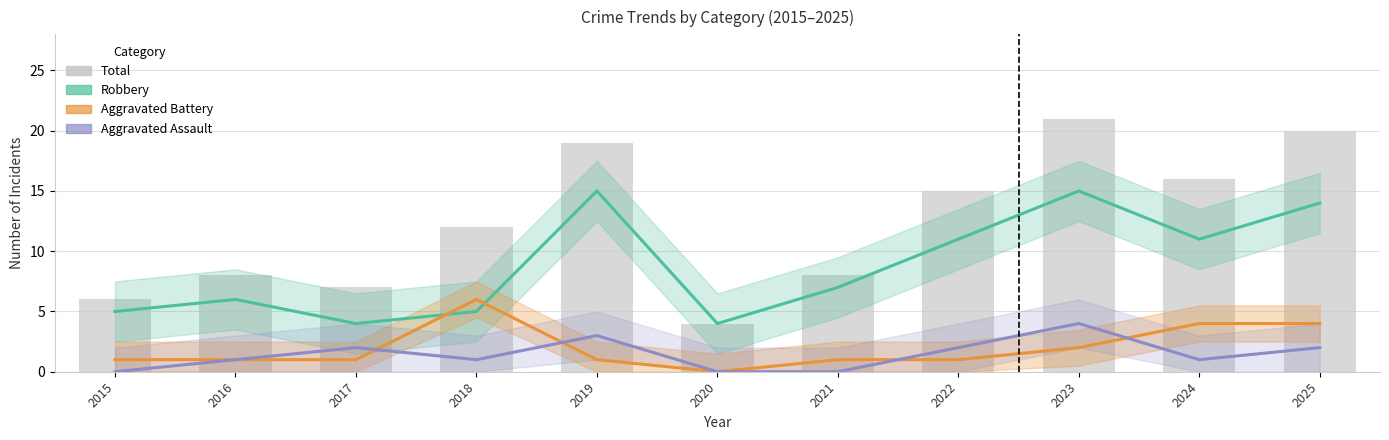

How many groups of bars are there?

11